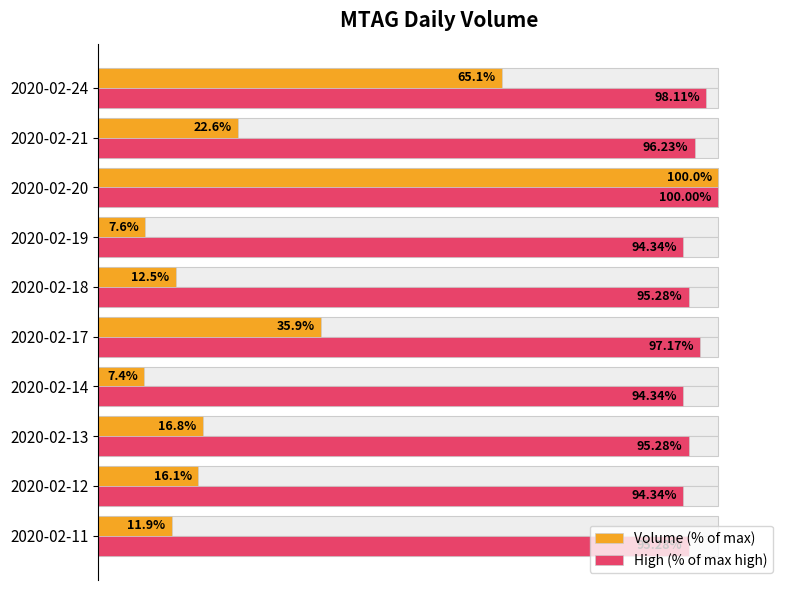

How many distinct data groups are displayed?

2